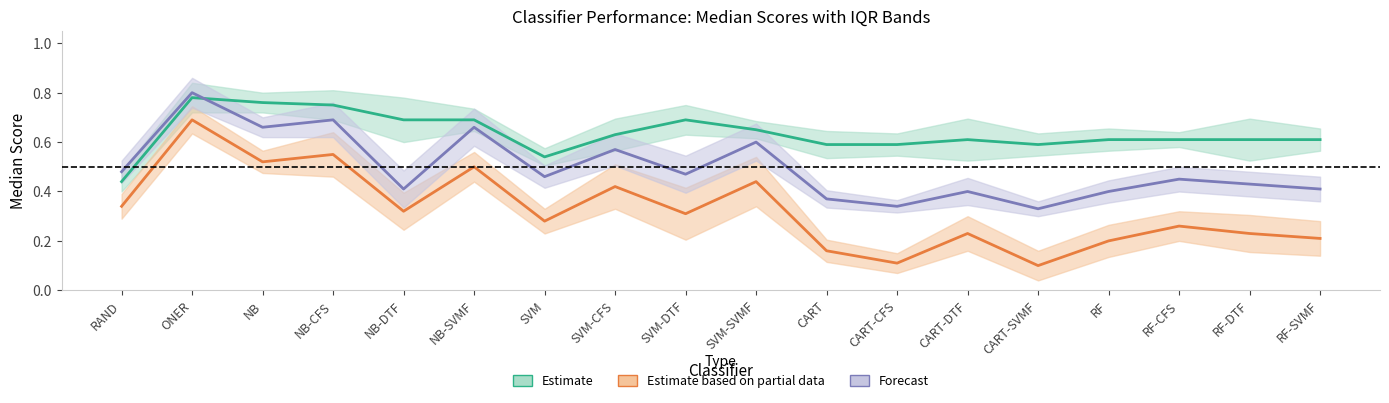

Is it true that Median 1-NormDtH equals 1.0 at NB-SVMF?

False